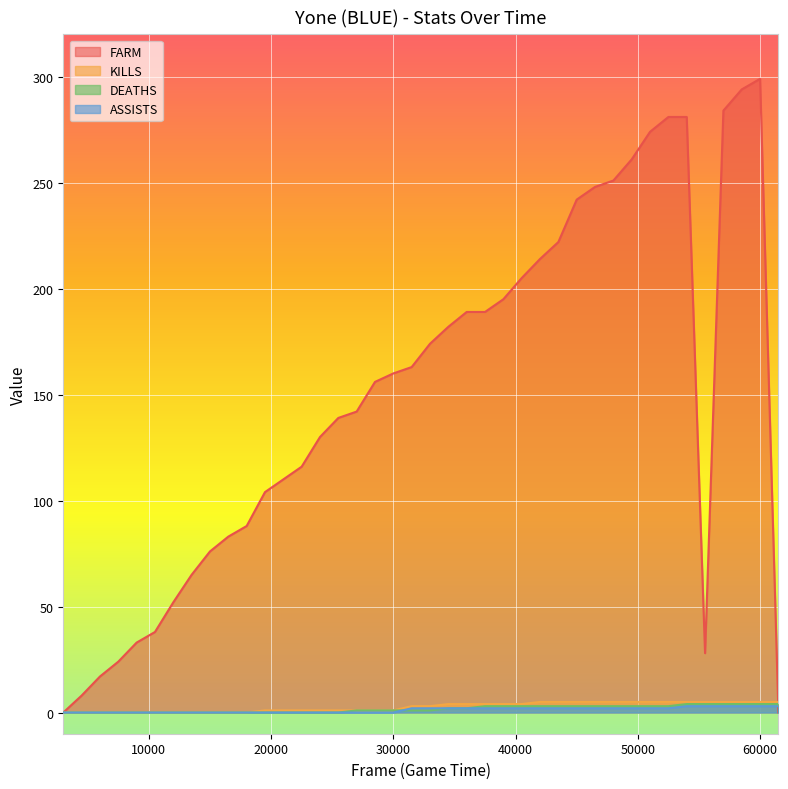

Rank the series by their maximum value, from highest to lowest.

FARM, KILLS, DEATHS, ASSISTS